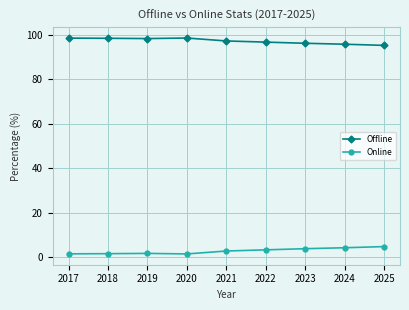

Is it true that Offline equals 96.6 at 2022?

True